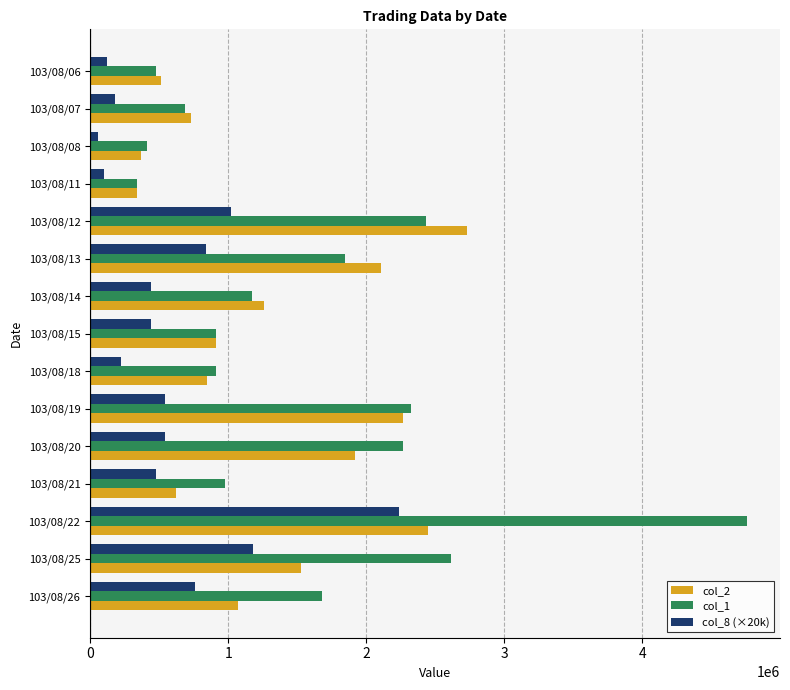

Which category has the lowest value across all series?

103/08/08